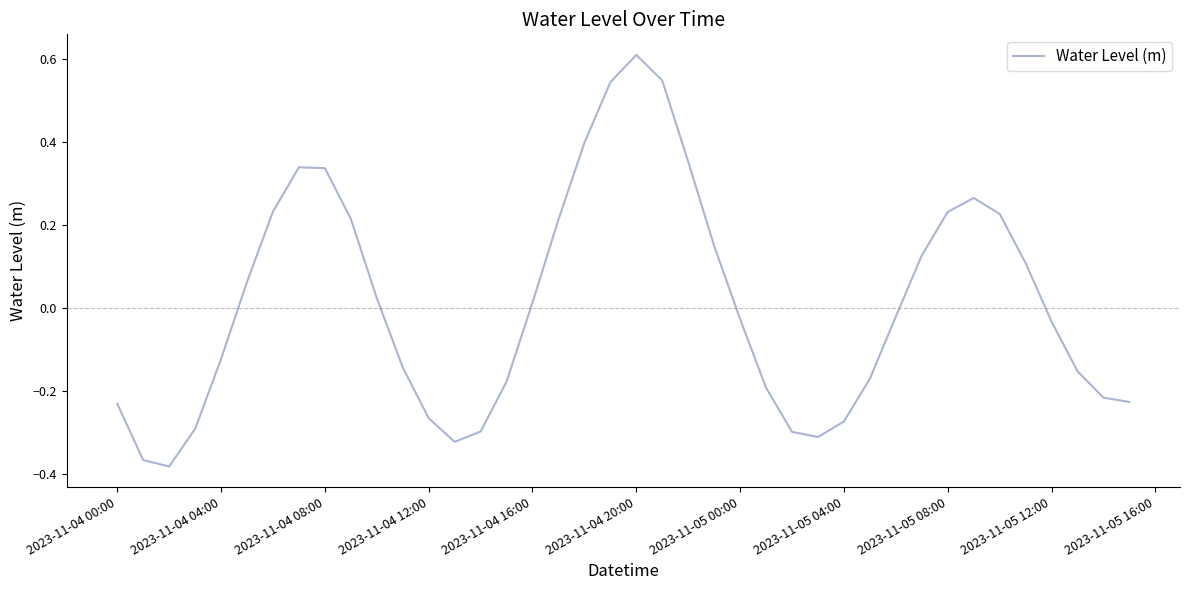

What is the maximum value shown in the chart?

0.6